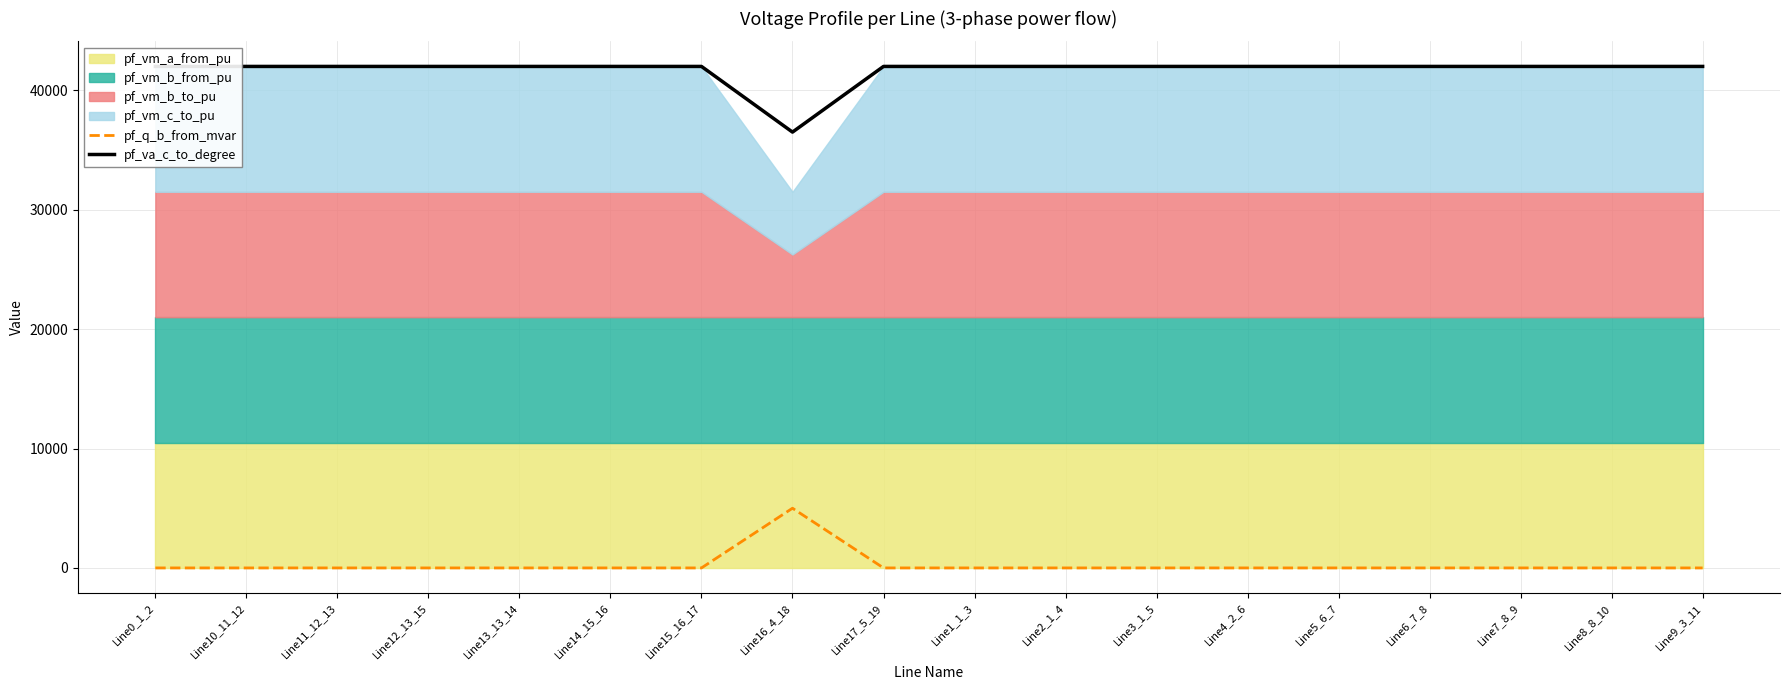

At which label is pf_va_c_to_degree closest to 39249?

Line16_4_18